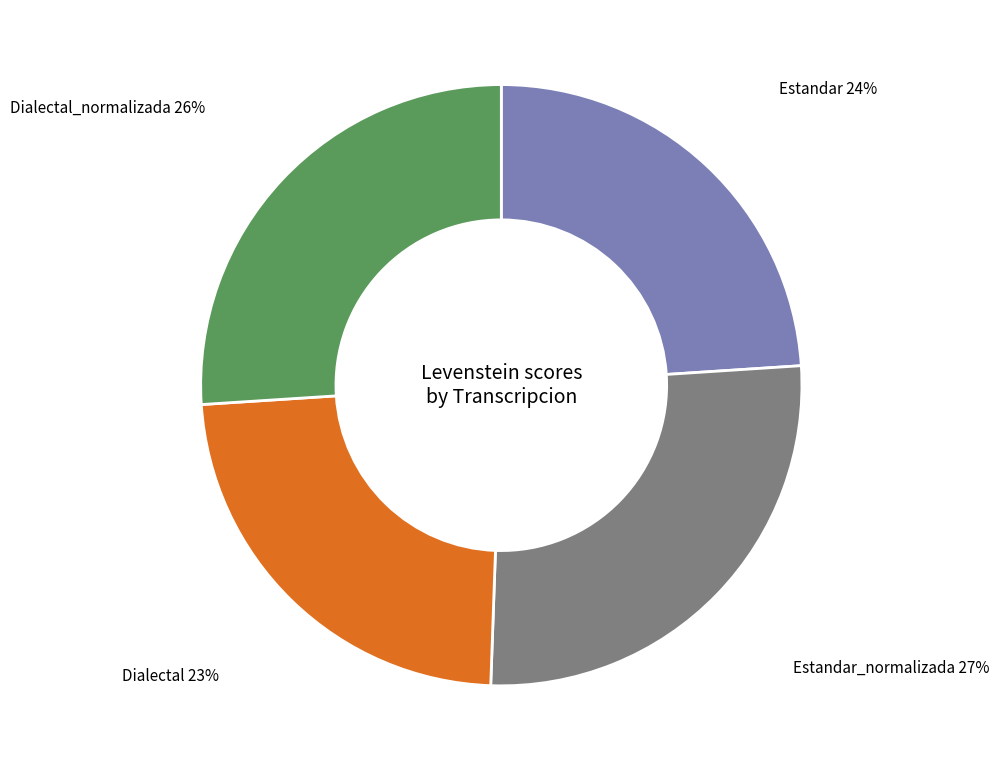

To the nearest percent, what is the average slice percentage?

25%